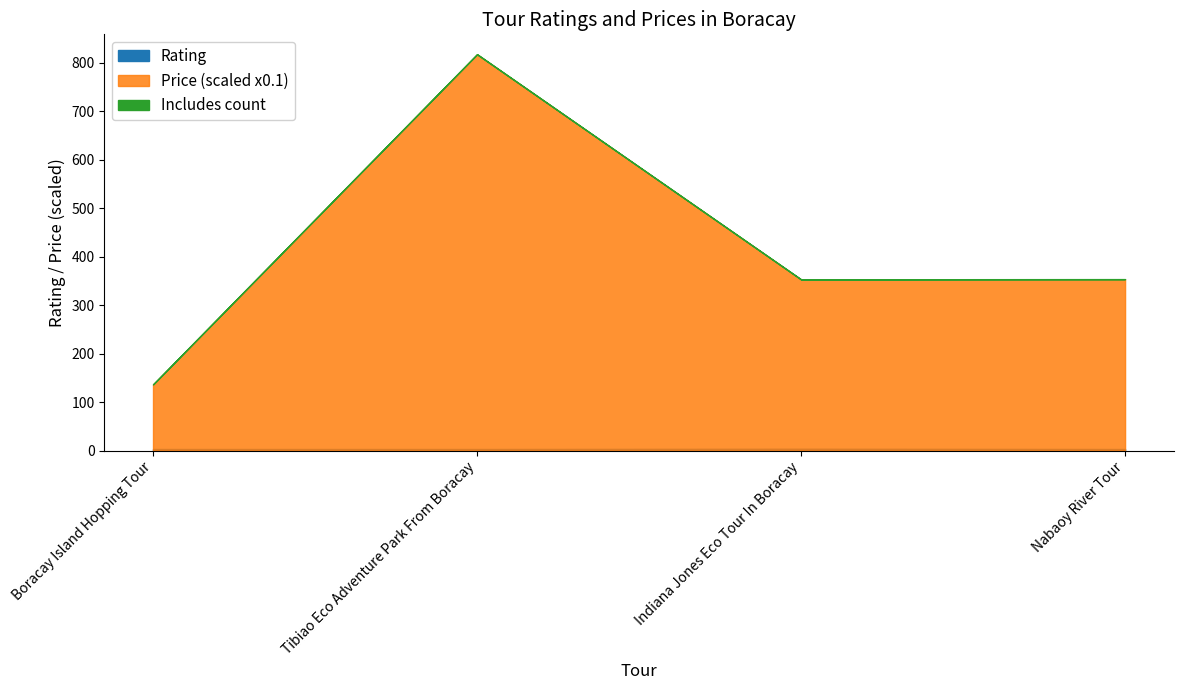

Reading left to right, extract all data points from this chart.

Rating: Boracay Island Hopping Tour=3.5	Tibiao Eco Adventure Park From Boracay=3.5	Indiana Jones Eco Tour In Boracay=4.0	Nabaoy River Tour=3.5
Price: Boracay Island Hopping Tour=1366.0	Tibiao Eco Adventure Park From Boracay=8177.0	Indiana Jones Eco Tour In Boracay=3533.0	Nabaoy River Tour=3537.0